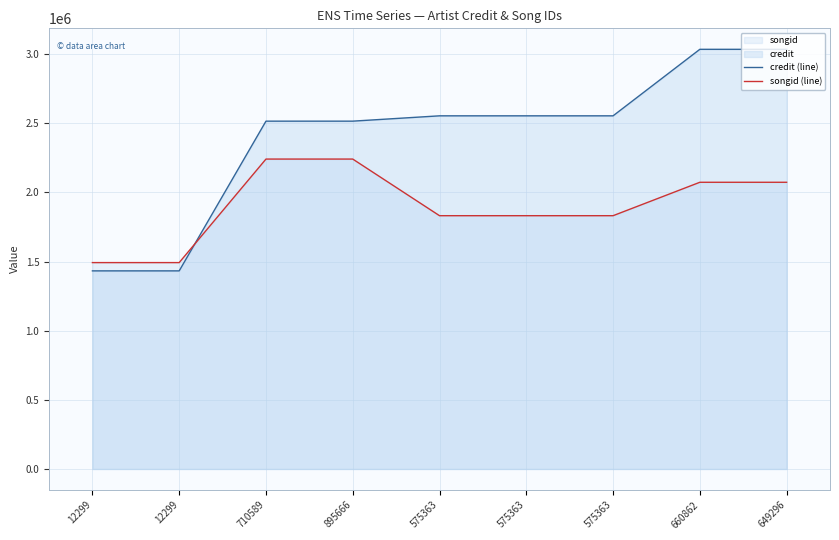

Which series has the widest spread of values?

credit (line)